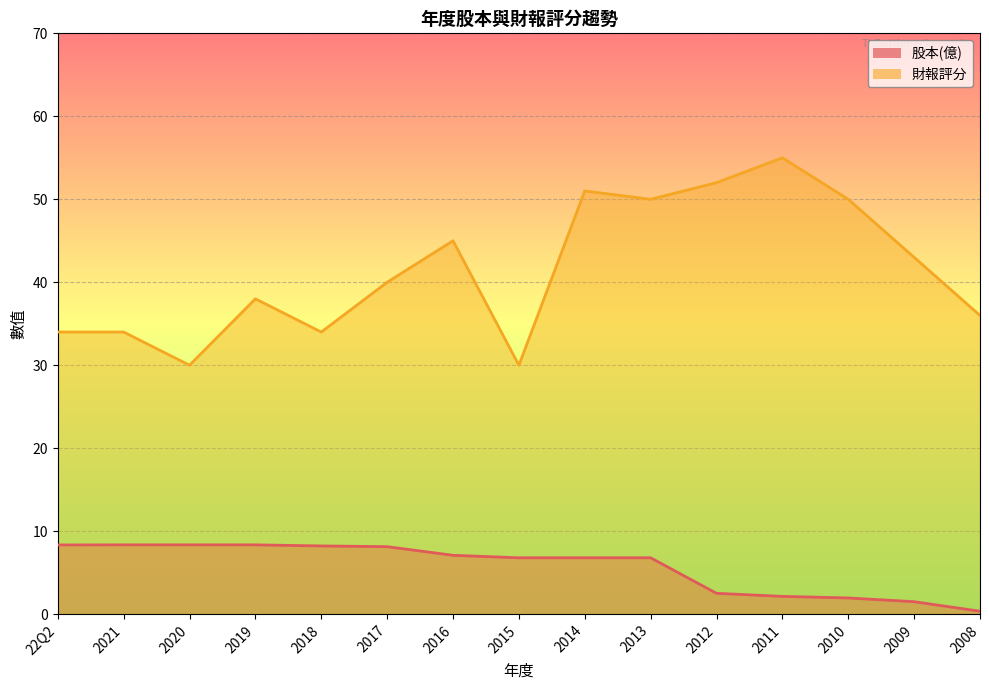

List the series in order of their peak value, highest first.

財報評分, 股本(億)